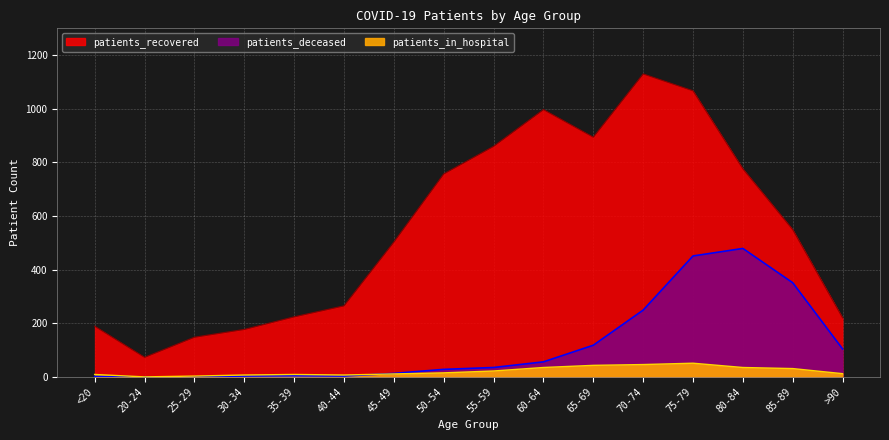

Count the number of categories in the chart.

16